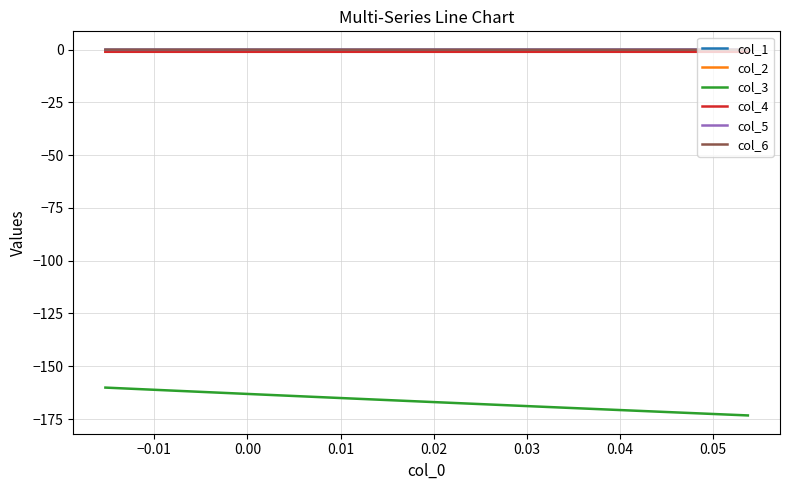

Is the value of col_4 at 29 greater than the value of col_3 at 17?

Yes